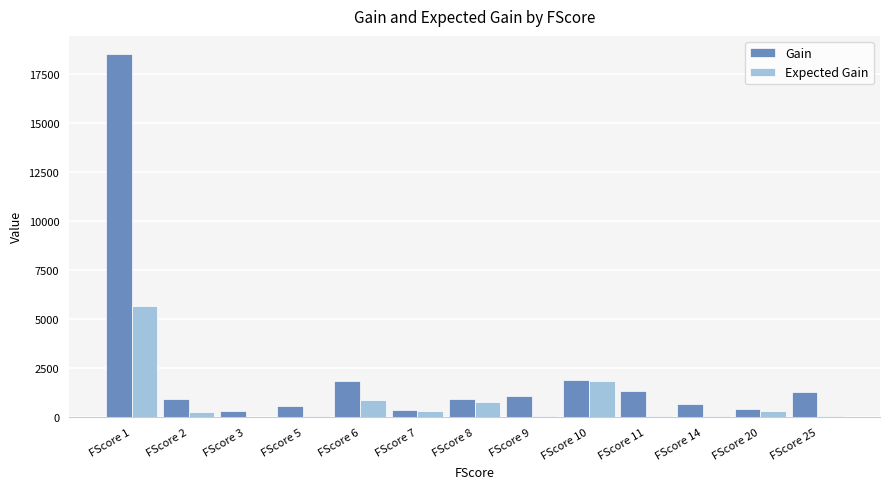

The value of Gain at FScore 10 is 1897.4. True or false?

True